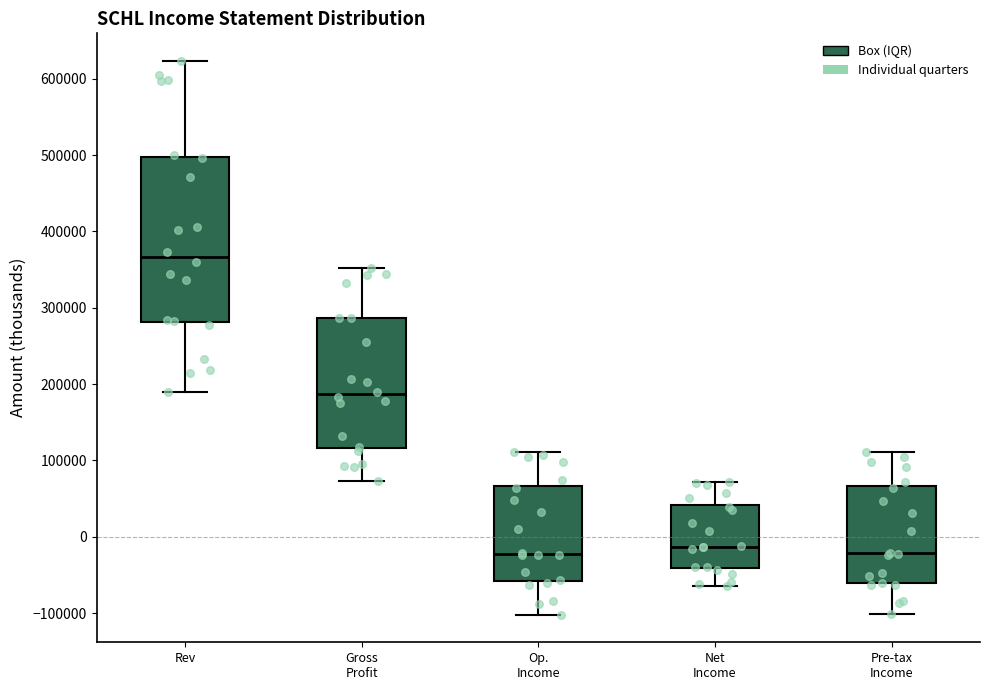

Which box has the highest median line?

Rev